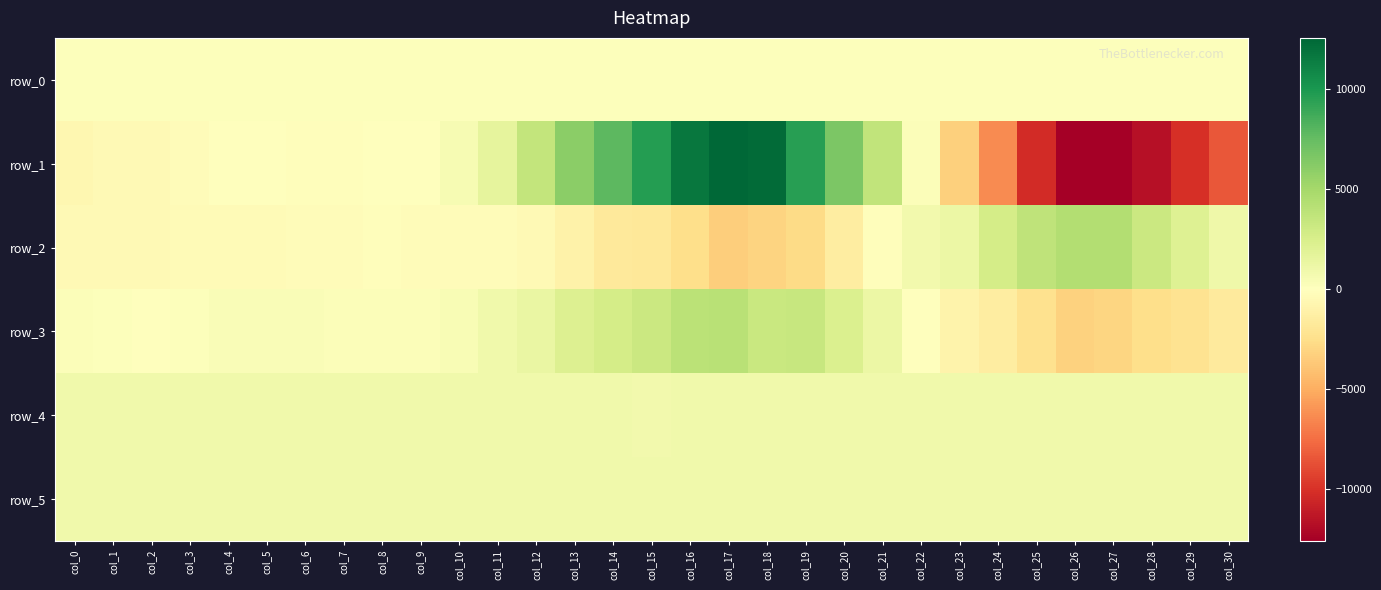

Between col_22 and col_23, which series saw the biggest shift?

row_1